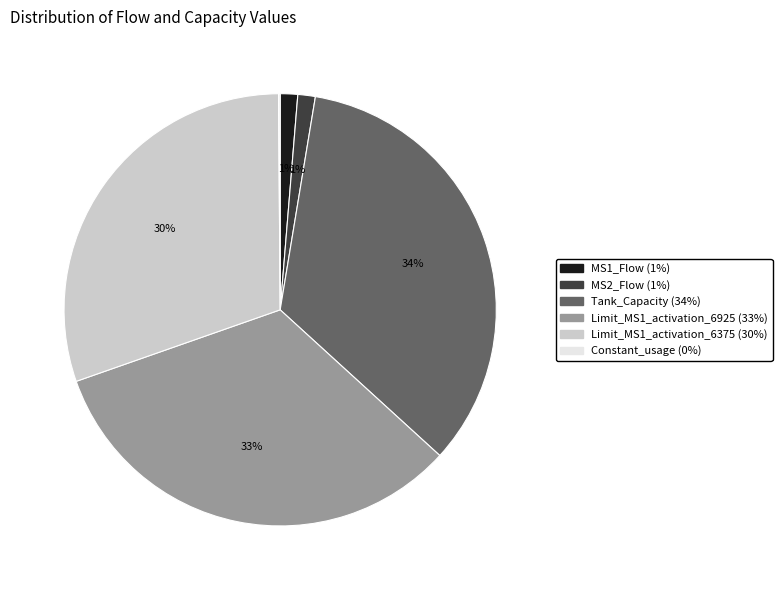

Which slice is the largest?

Tank_Capacity